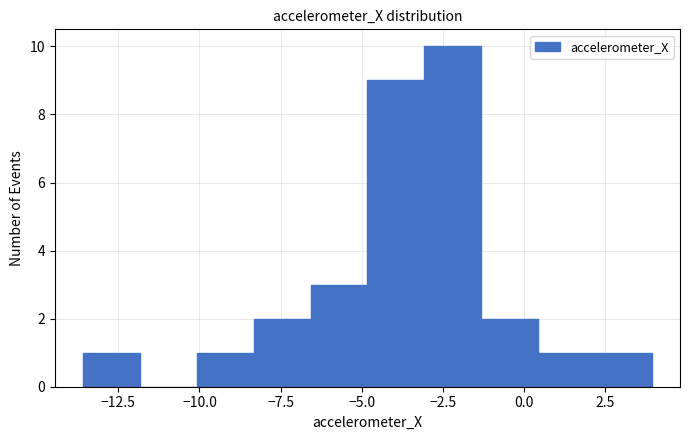

Around what value on the x-axis is the tallest bar? Give the approximate position of its centre, as read against the axis.

-2.0